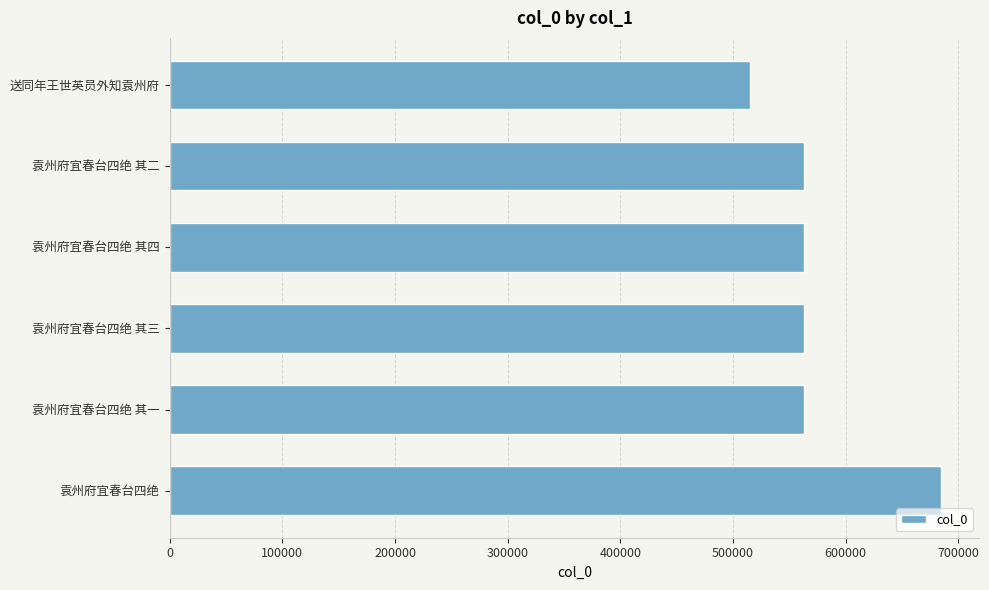

What value does the data have at 袁州府宜春台四绝 其二?

563502